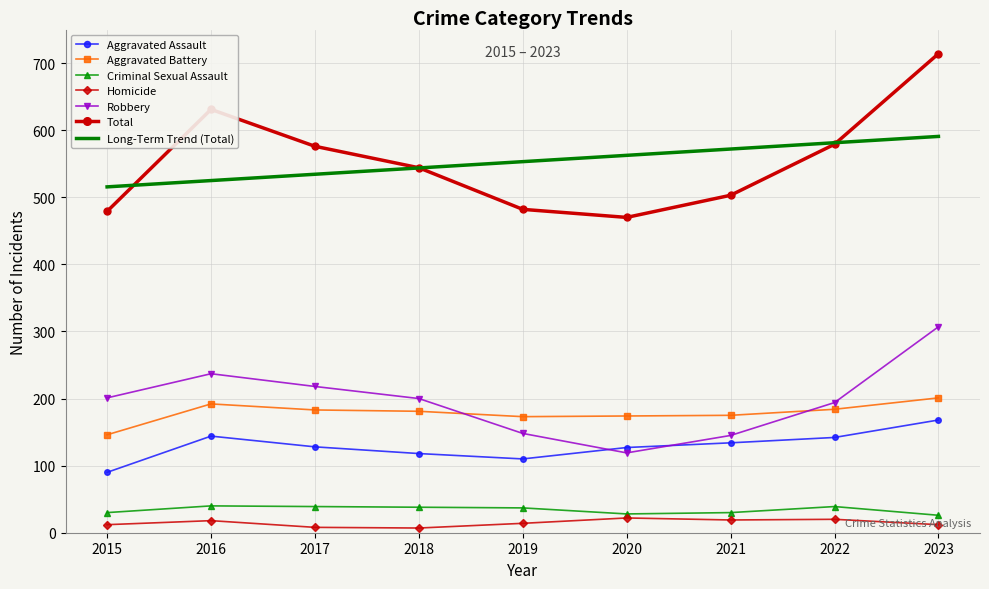

True or false: Aggravated Battery and Aggravated Assault cross at least once.

False